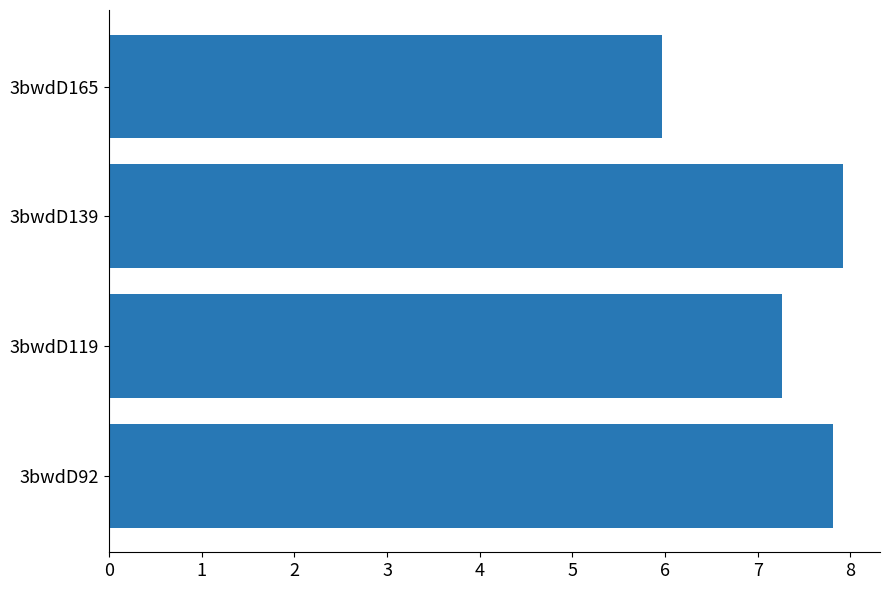

Which has a higher value, 3bwdD92 or 3bwdD119?

3bwdD92